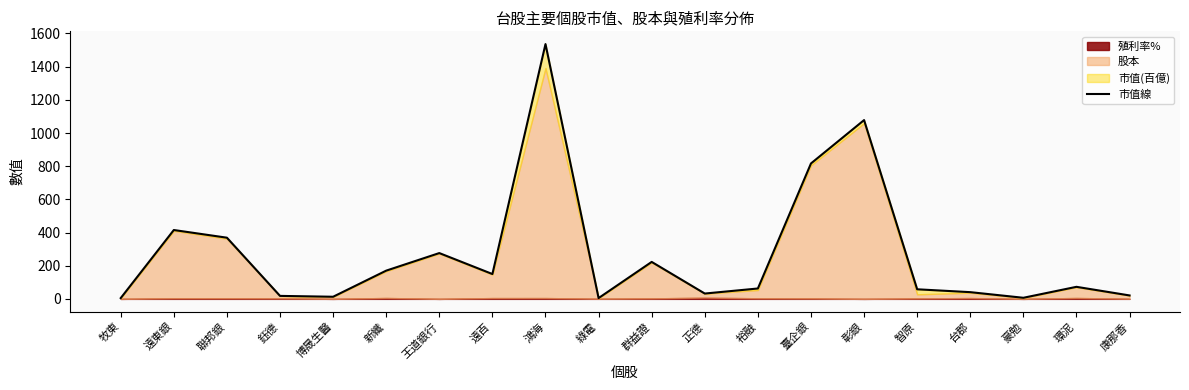

What is the difference between the maximum and minimum values?

1531.5